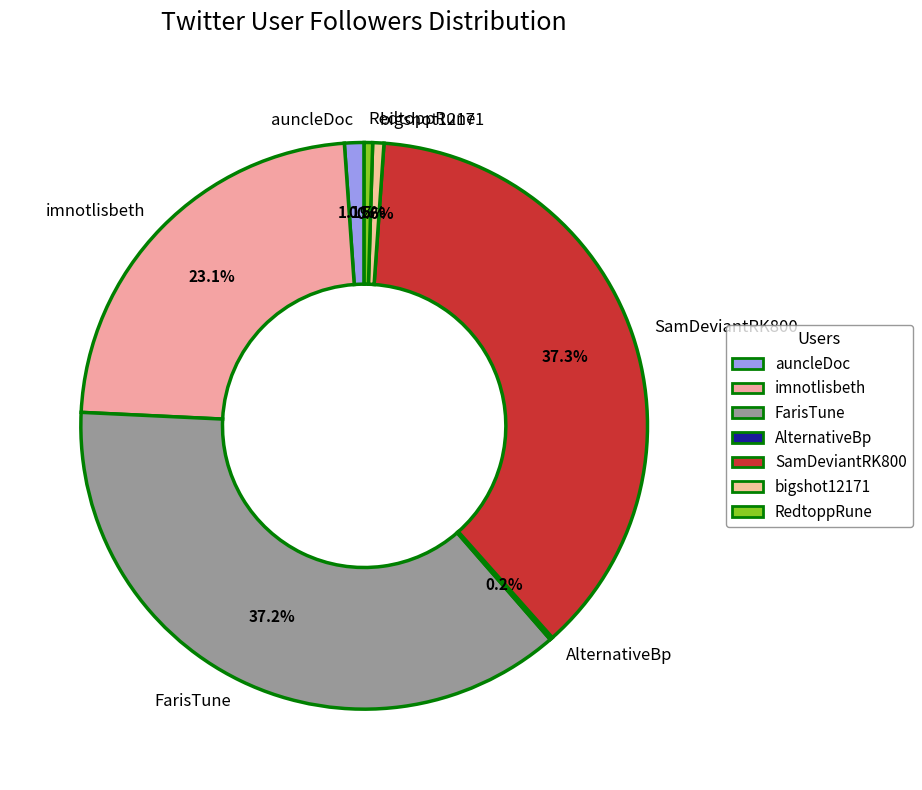

Is there a majority slice in this chart?

No